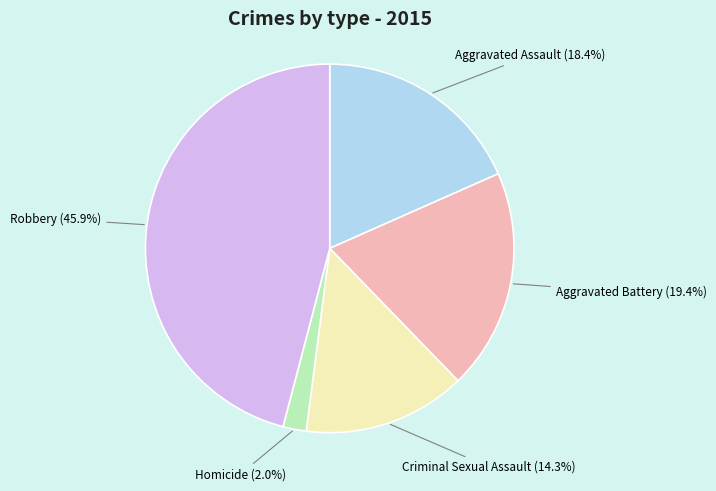

What is the smallest slice in the pie chart?

Homicide